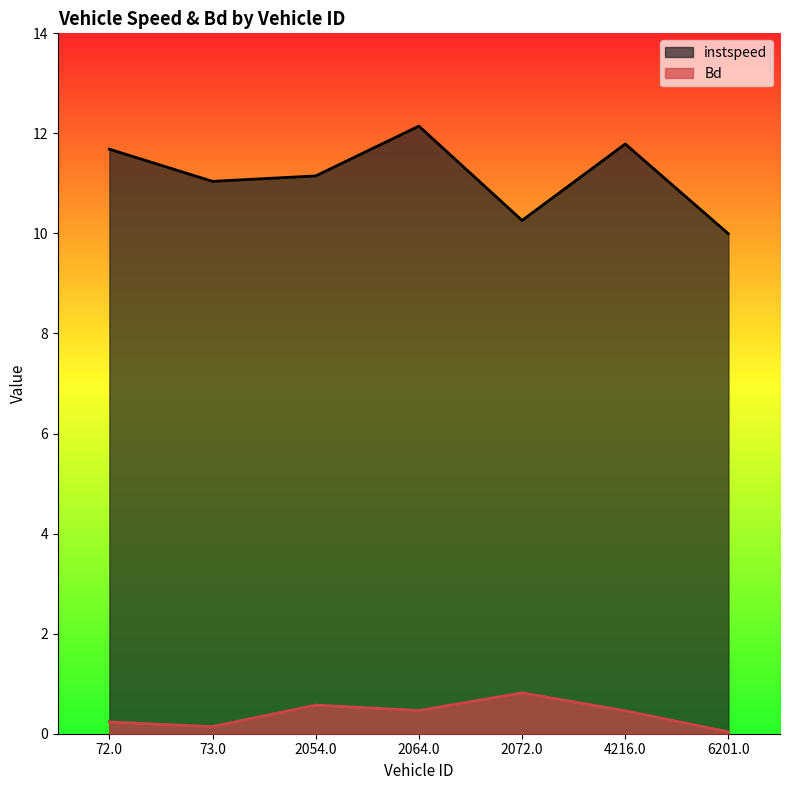

True or false: Bd and instspeed intersect in this chart.

False